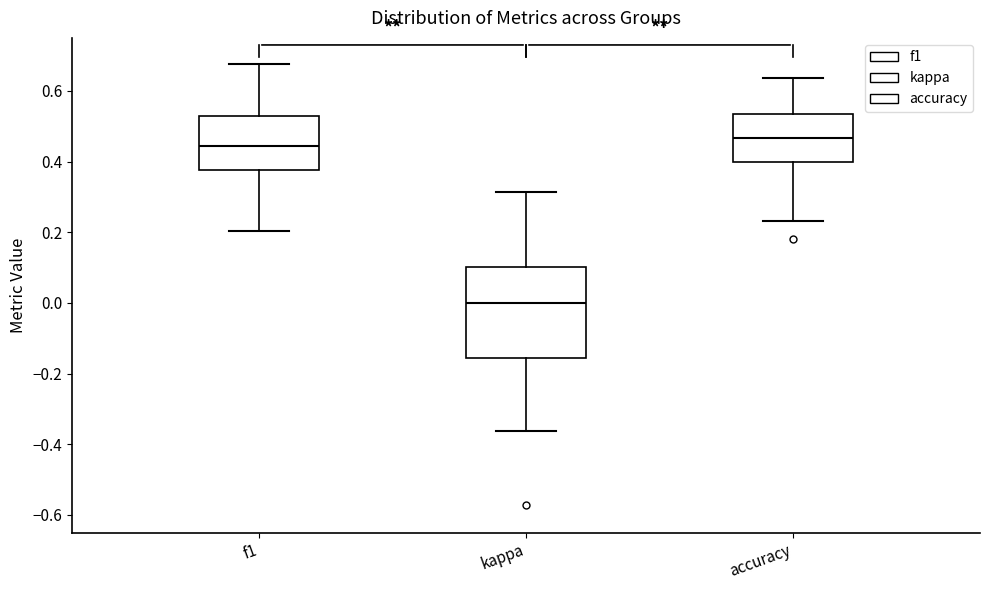

Reading left to right, read every box against the y-axis: the position of its median line, the range the box covers, and the ends of its whiskers. The values are not printed on the chart, so give them approximately, as read against the axis.

f1: median 0.44, box 0.38 to 0.52, whiskers 0.20 to 0.68
kappa: median 0.00, box -0.16 to 0.10, whiskers -0.36 to 0.32
accuracy: median 0.46, box 0.40 to 0.54, whiskers 0.24 to 0.64